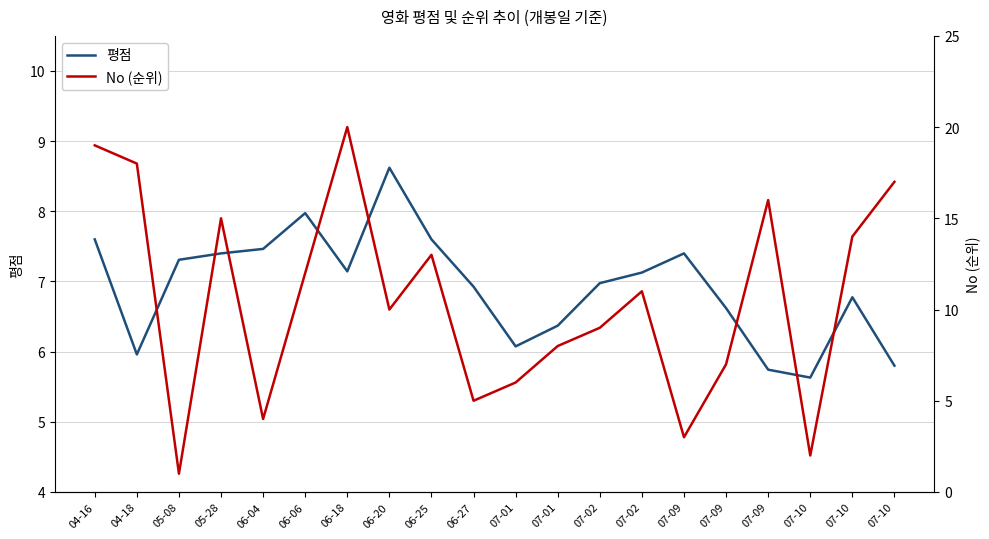

True or false: 평점 has more than 0 points higher than both neighbors.

True